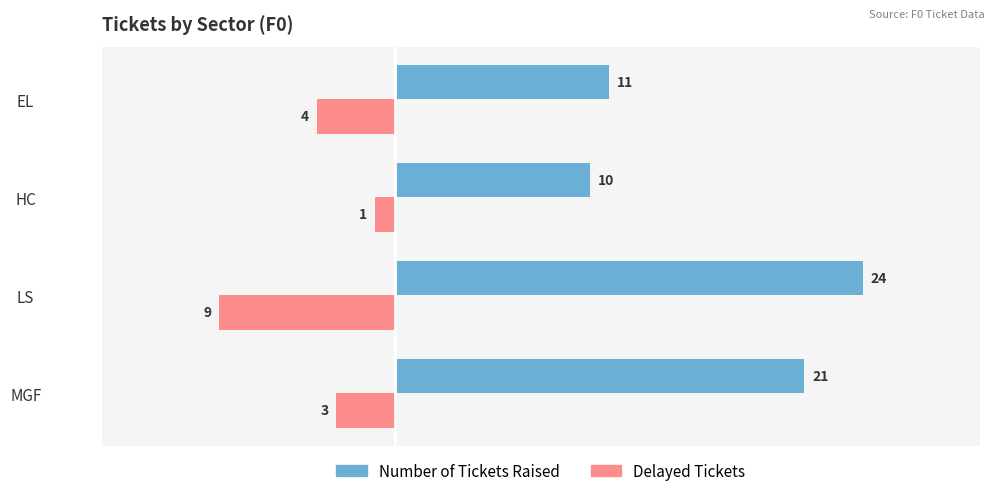

Which category has the highest value across all series?

LS